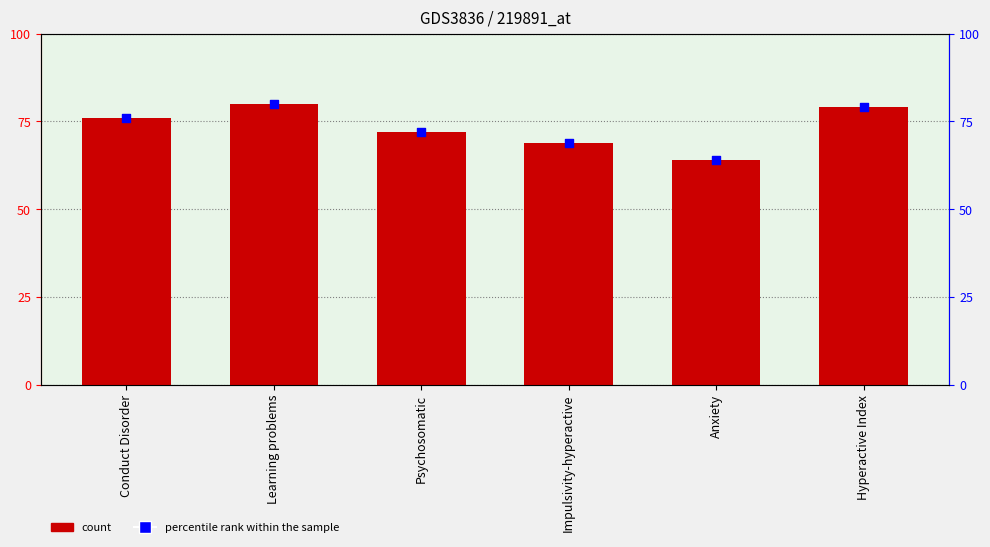

Which series has the largest total across all categories?

count